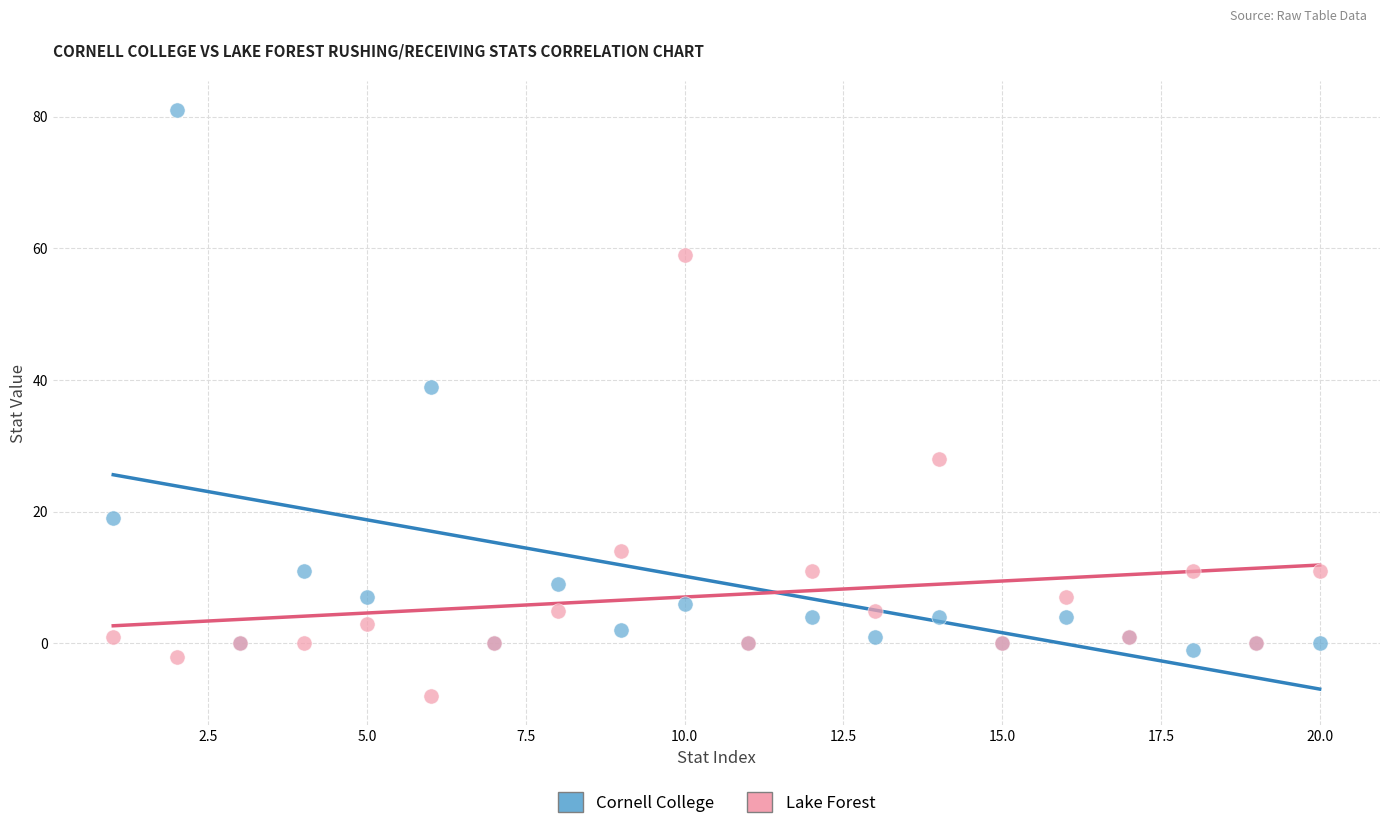

In the Lake Forest series, what Y value is closest to 25?

28